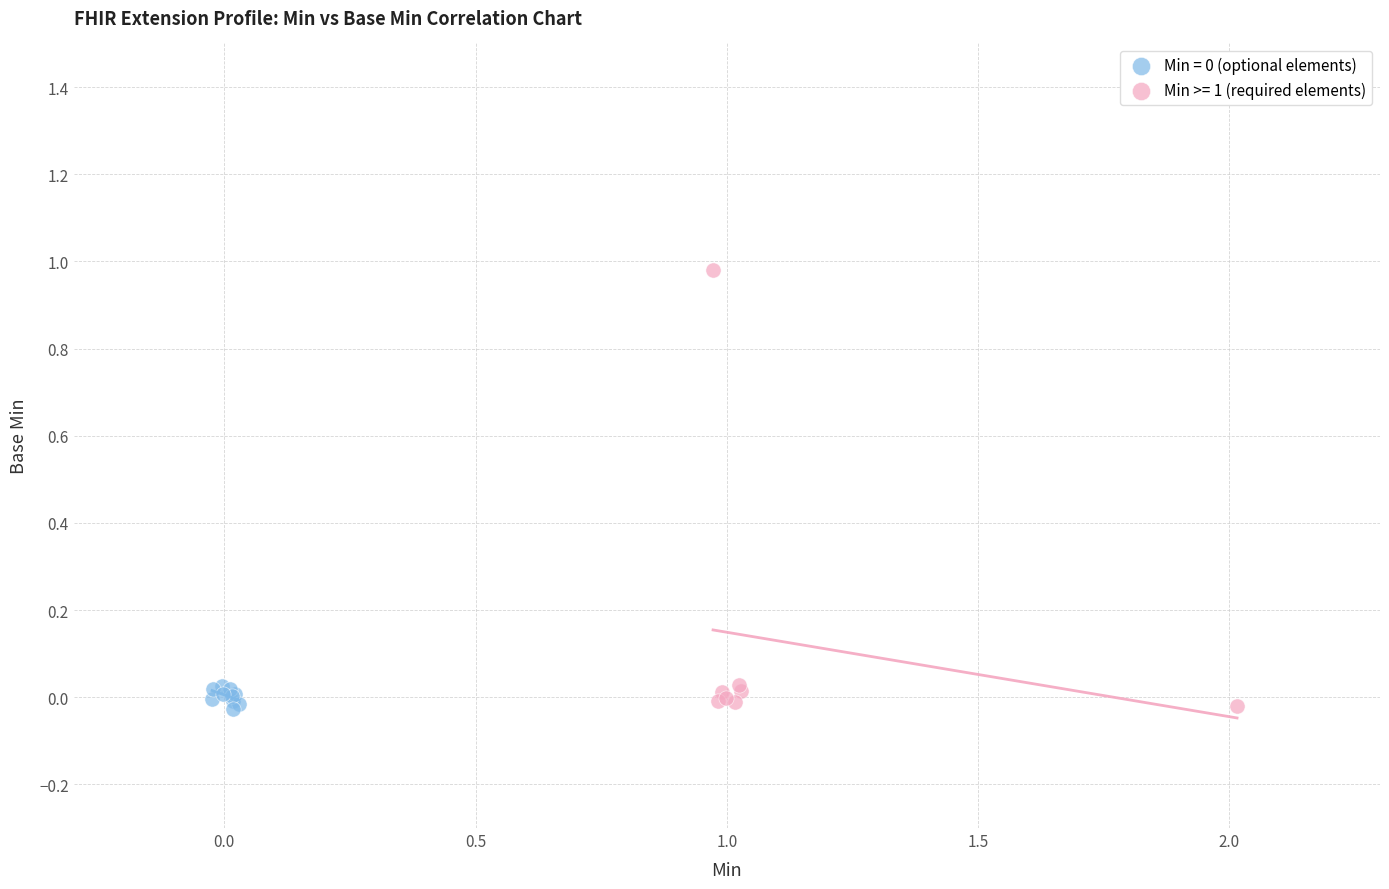

Which series has the widest spread of Y values?

Min >= 1 (required elements)